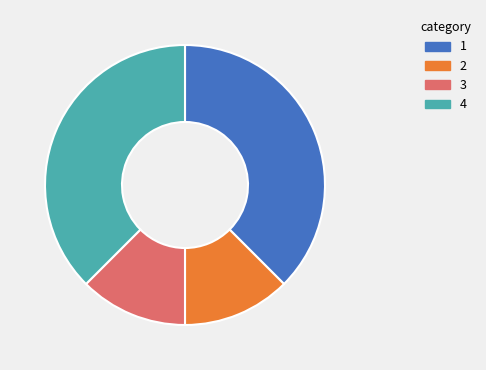

Is there any slice that represents more than half of the pie?

No